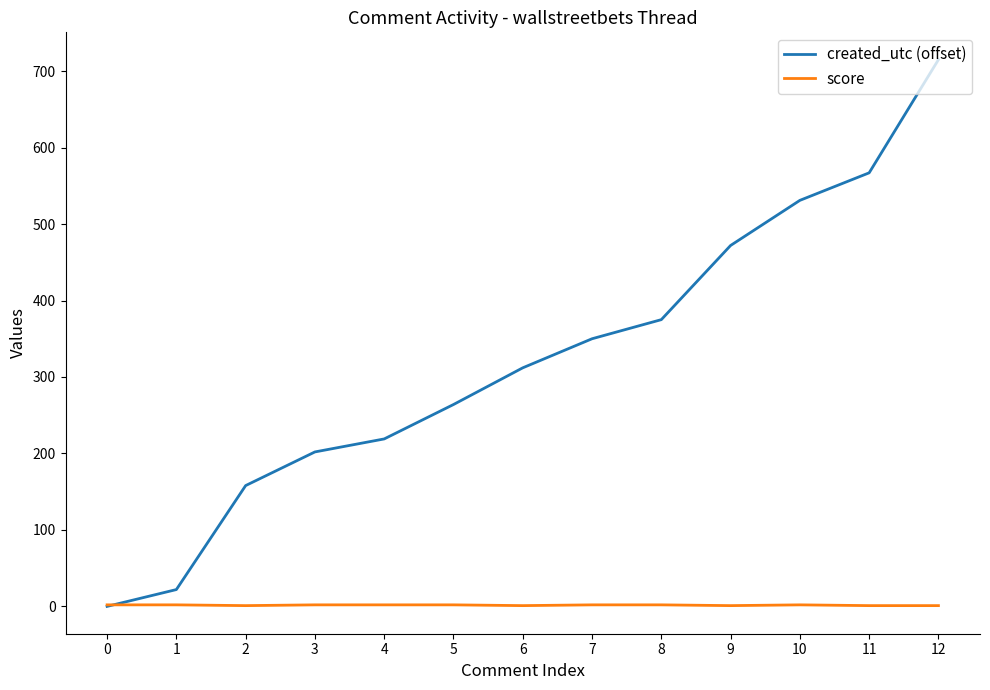

How many values in created_utc (offset) are above zero?

12